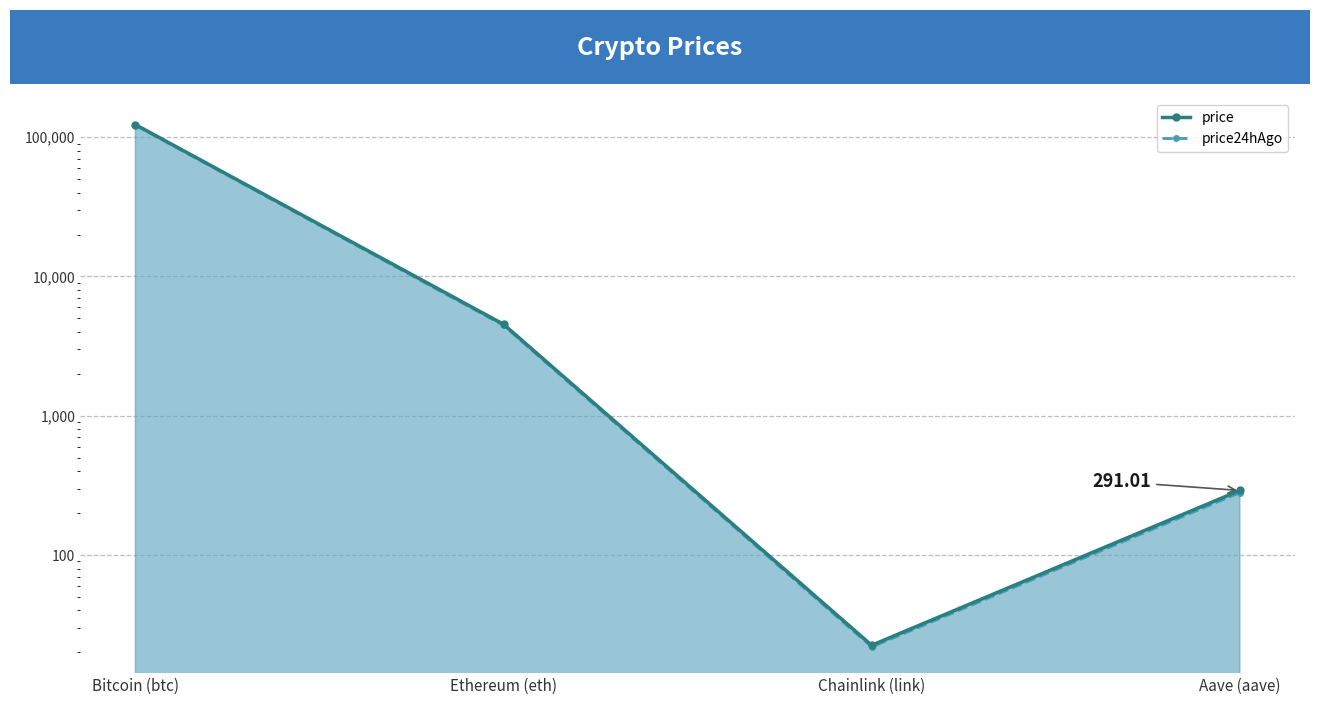

At which category does price reach its first local valley?

Chainlink (link)